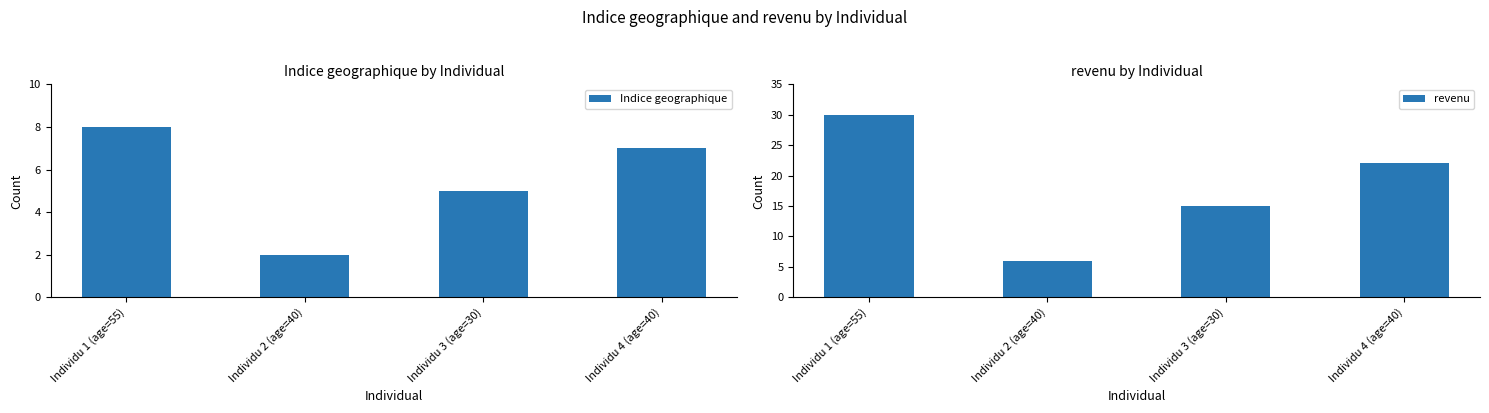

What position from the left is Individu 4 (age=40)?

4